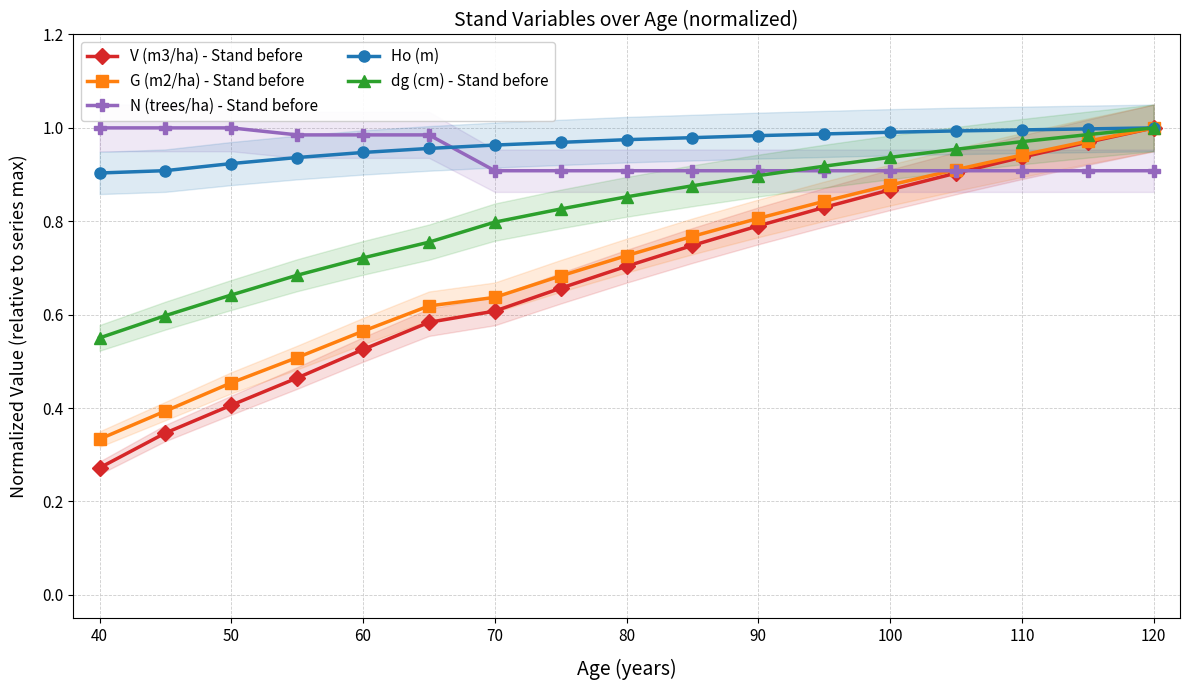

Which series has the largest total across all categories?

Ho (m)